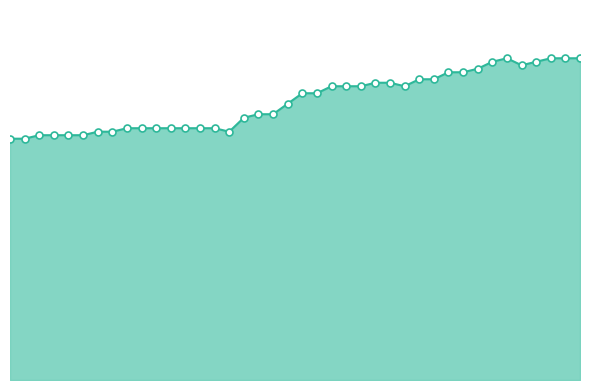

Is this an area chart (filled region under the line)?

Yes